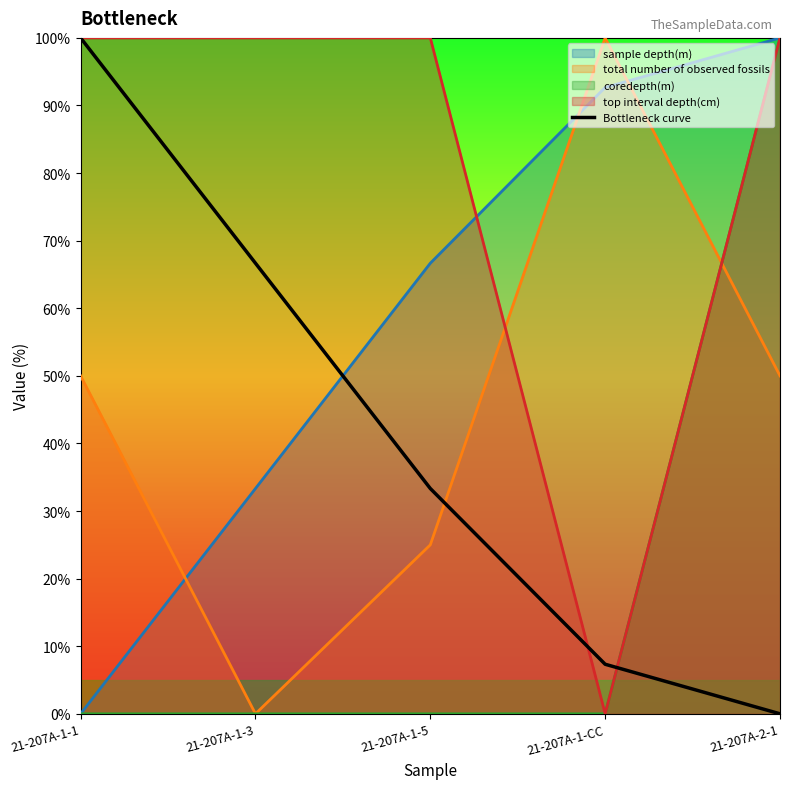

Which has a higher value, 21-207A-1-3 or 21-207A-1-1?

21-207A-1-1